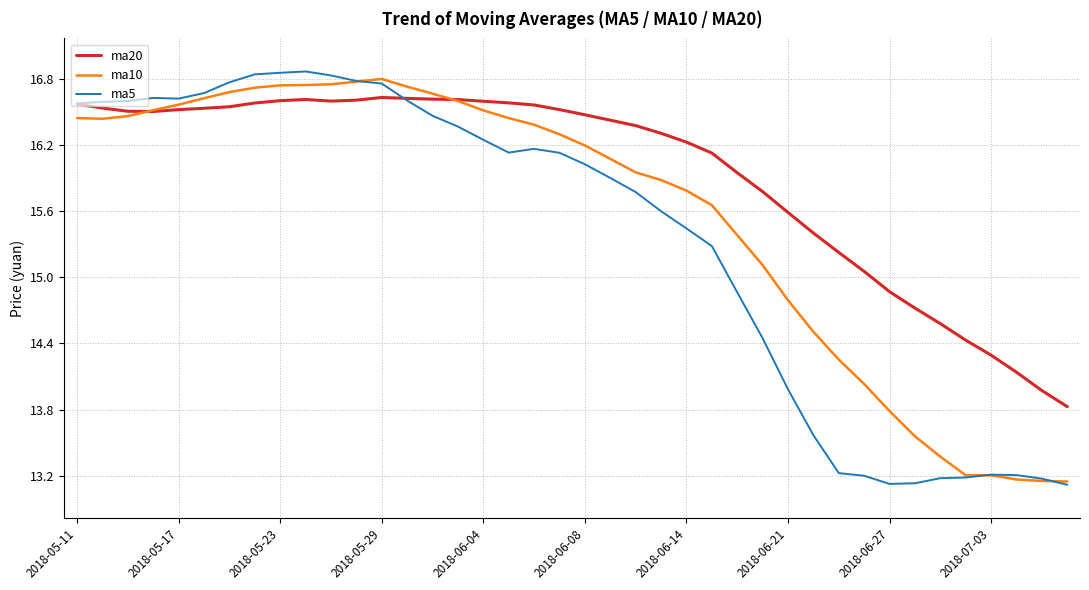

List the series in order of their overall mean, lowest first.

ma5, ma10, ma20